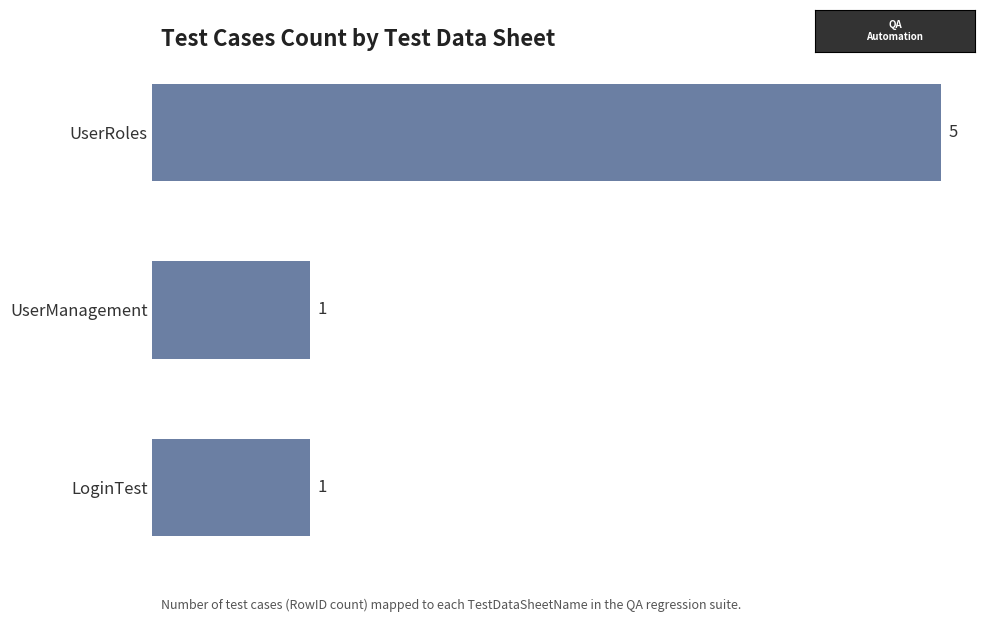

What is the sum of all values?

7